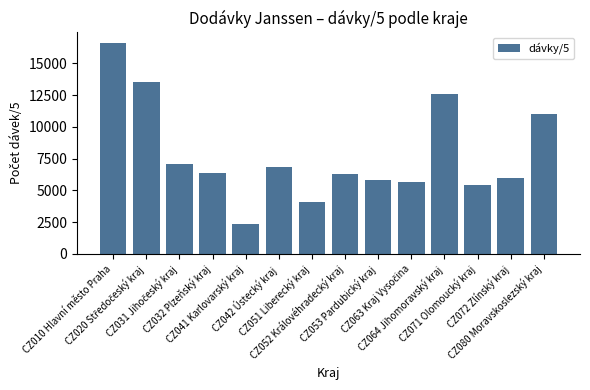

How many bars are there in total?

14